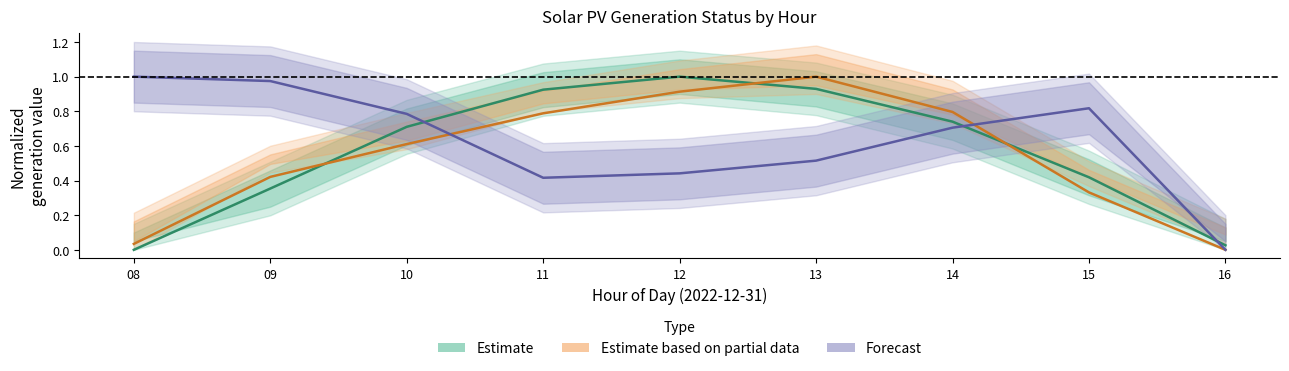

Reading left to right, what are all the values shown in this chart?

Estimate (center): 08=0.0	09=0.4	10=0.7	11=0.9	12=1.0	13=0.9	14=0.7	15=0.4	16=0.0
Partial data (center): 08=0.0	09=0.4	10=0.6	11=0.8	12=0.9	13=1.0	14=0.8	15=0.3	16=0.0
Forecast (center): 08=1.0	09=1.0	10=0.8	11=0.4	12=0.4	13=0.5	14=0.7	15=0.8	16=0.0